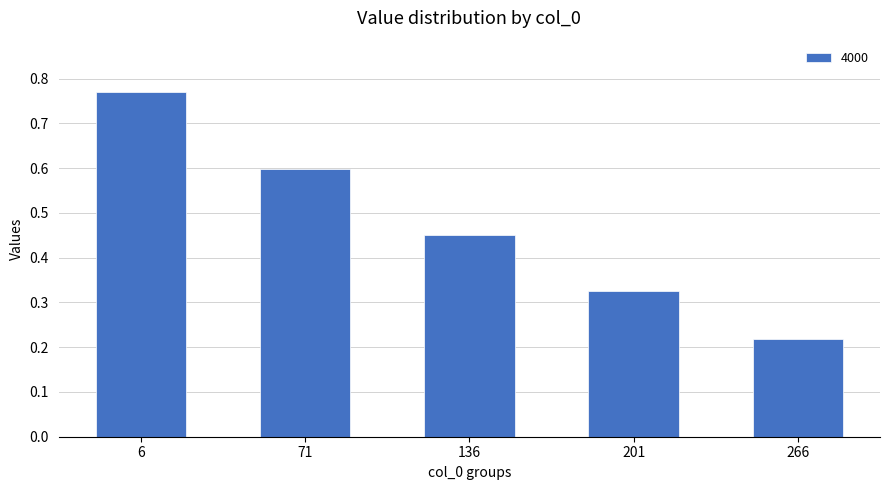

The value at 6 is 1.0. True or false?

False